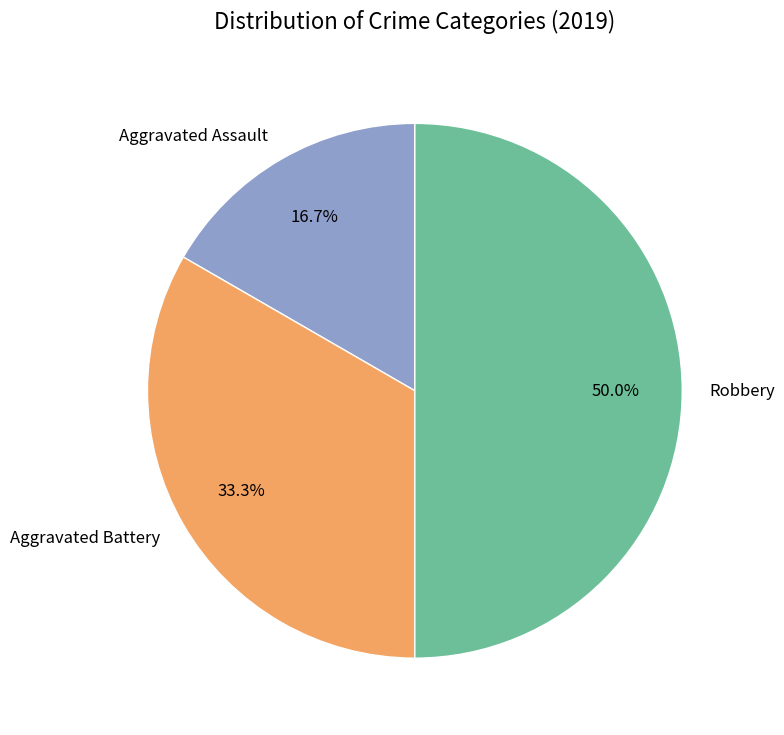

Does Aggravated Battery account for over 50% of the chart?

No